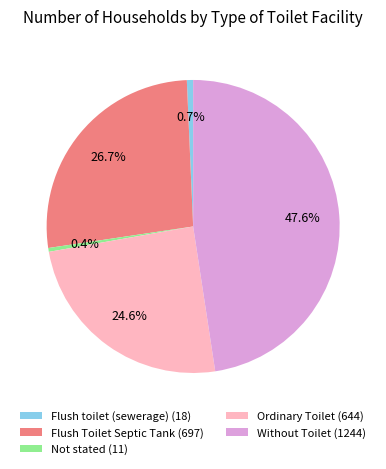

Which has a higher value, Without Toilet (1244) or Ordinary Toilet (644)?

Without Toilet (1244)